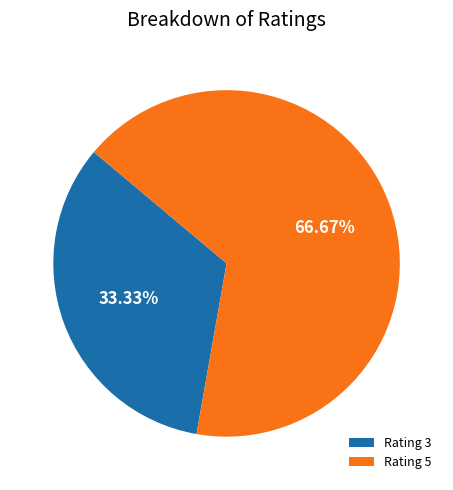

Is Rating 3 the majority of the pie?

No